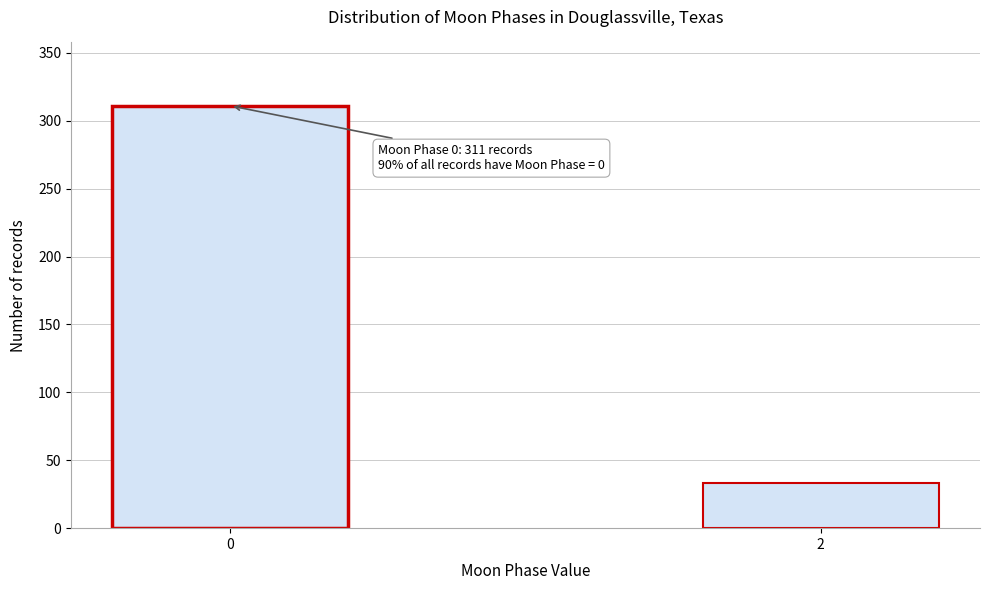

Reading left to right, what are all the values shown in this chart?

0=311	2=33